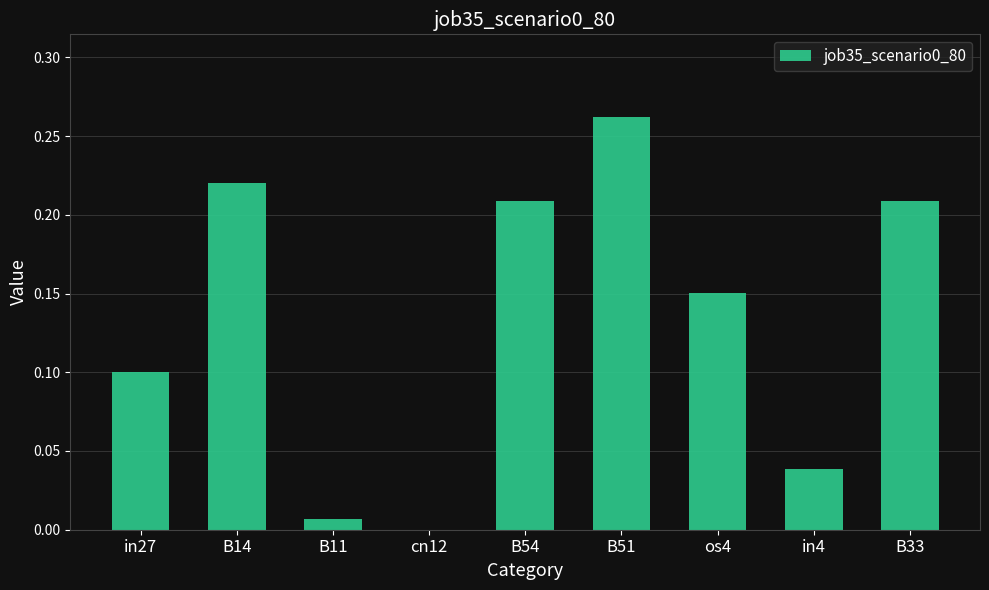

True or false: the data shows 0.1 at B51.

False